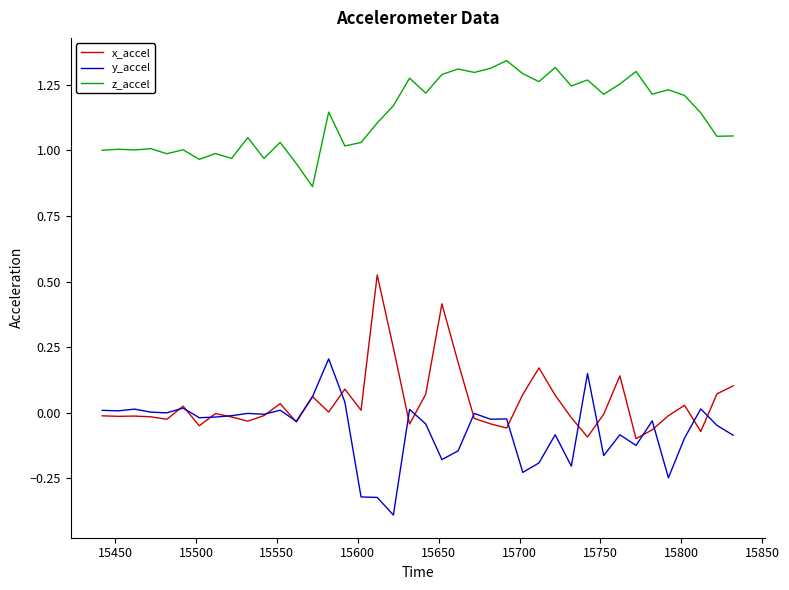

What is the minimum value shown in the chart?

-0.4